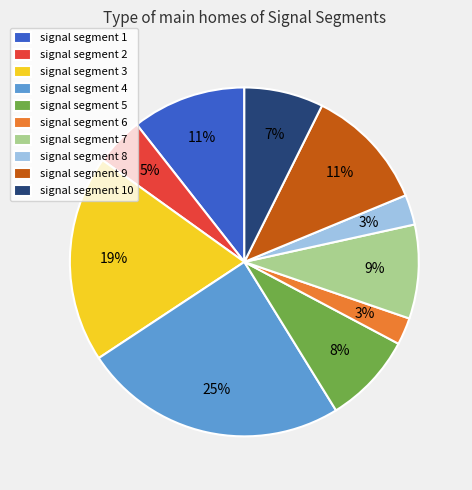

To the nearest percent, what is the difference between the largest and smallest slice percentages?

22%